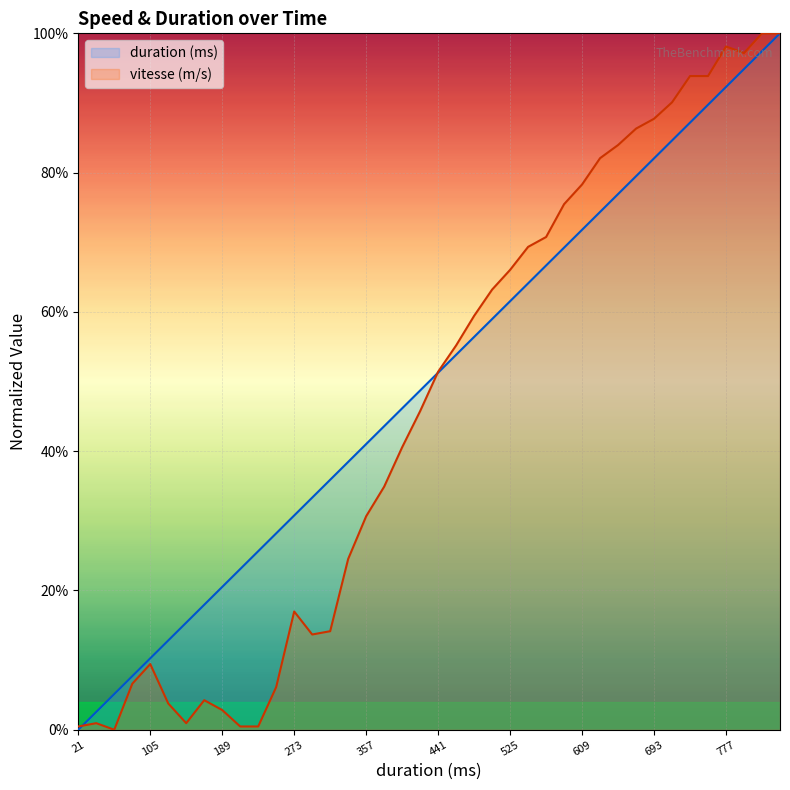

At 819, list the series in order from largest to smallest.

vitesse (m/s), duration (ms)